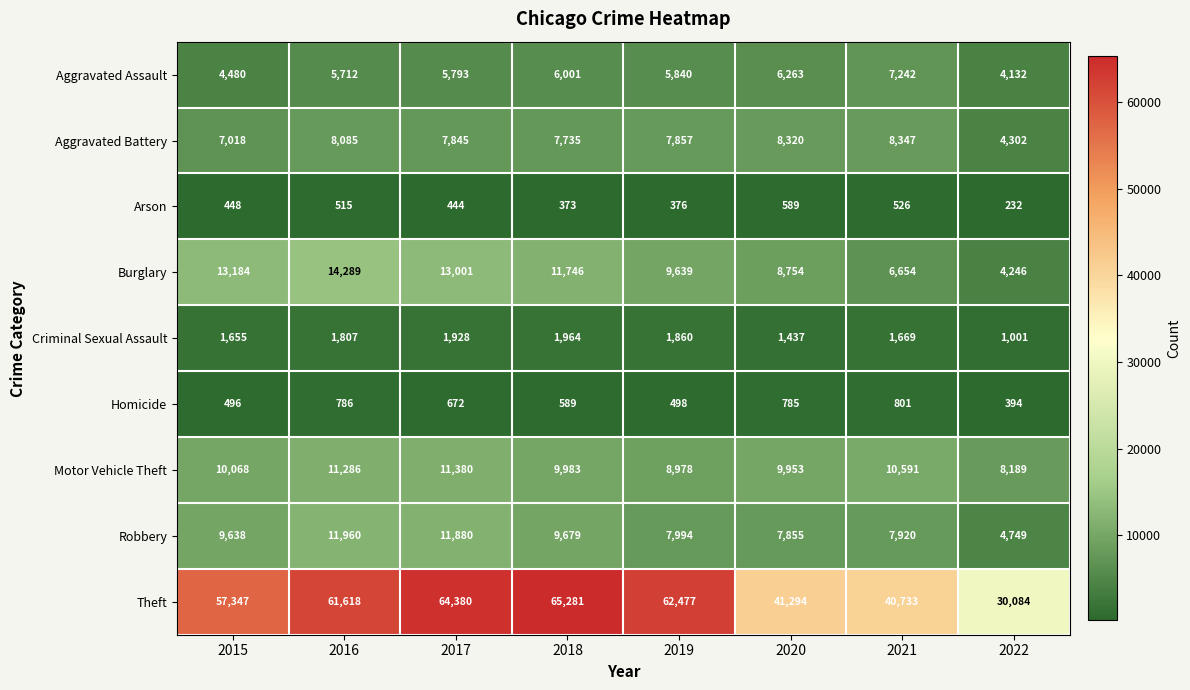

At how many categories does at least one series exceed 20739?

8